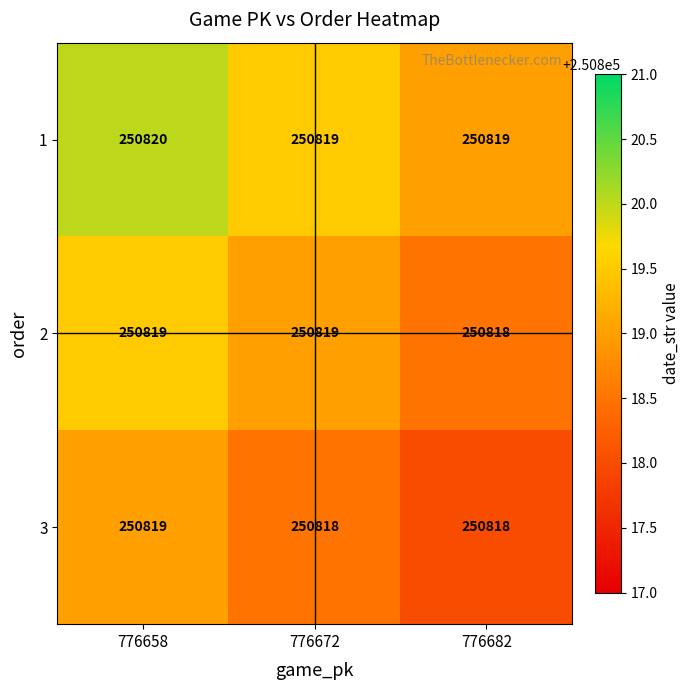

Count the 3 values in the range 250818 to 250819.

3